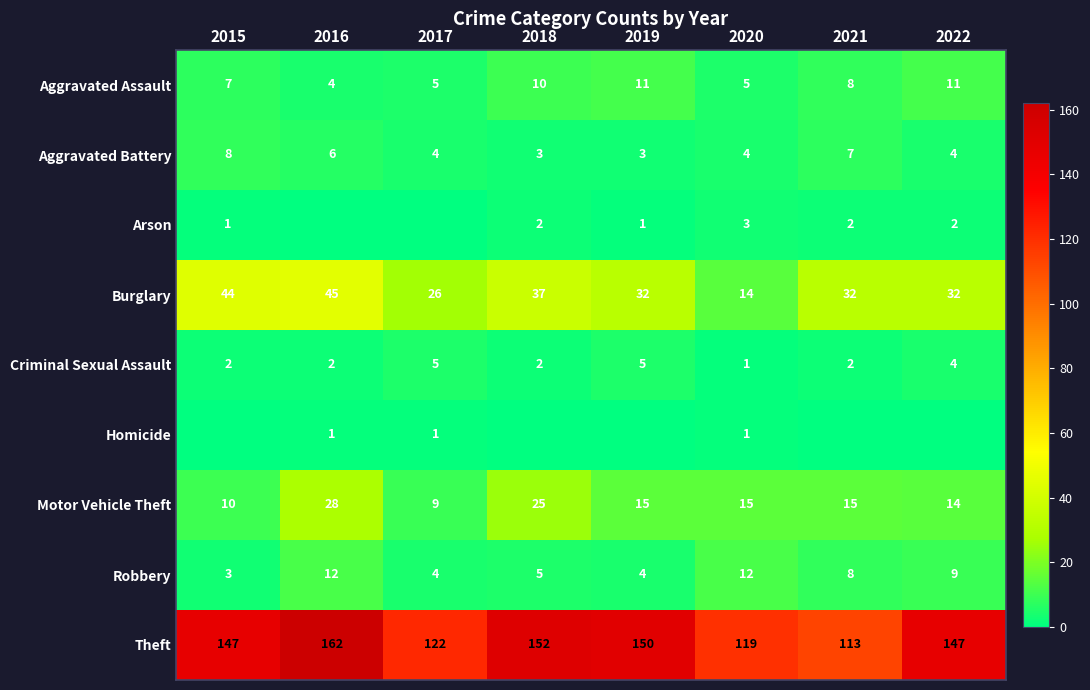

True or false: Homicide has a value of 2 at 2016.

False